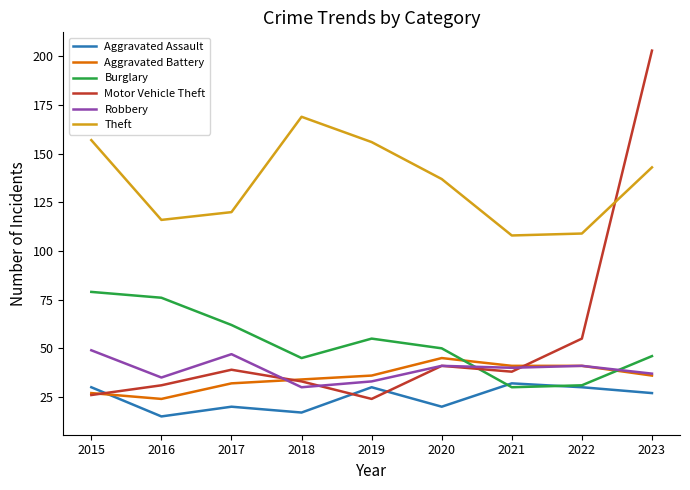

At which label does Motor Vehicle Theft first exceed 38?

2017